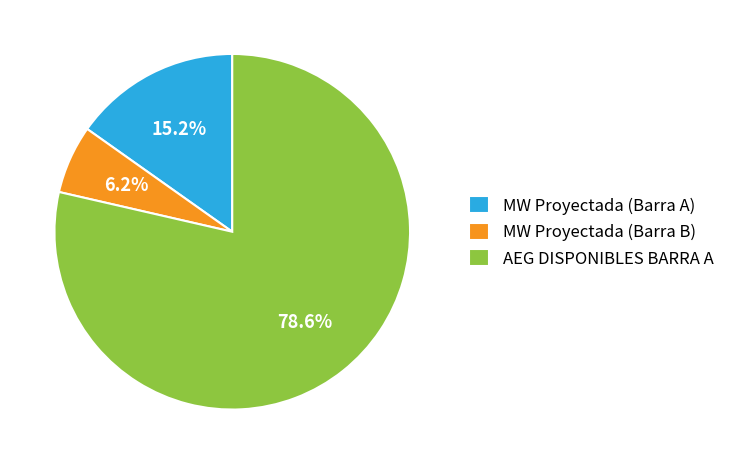

What is the largest slice in the pie chart?

AEG DISPONIBLES BARRA A